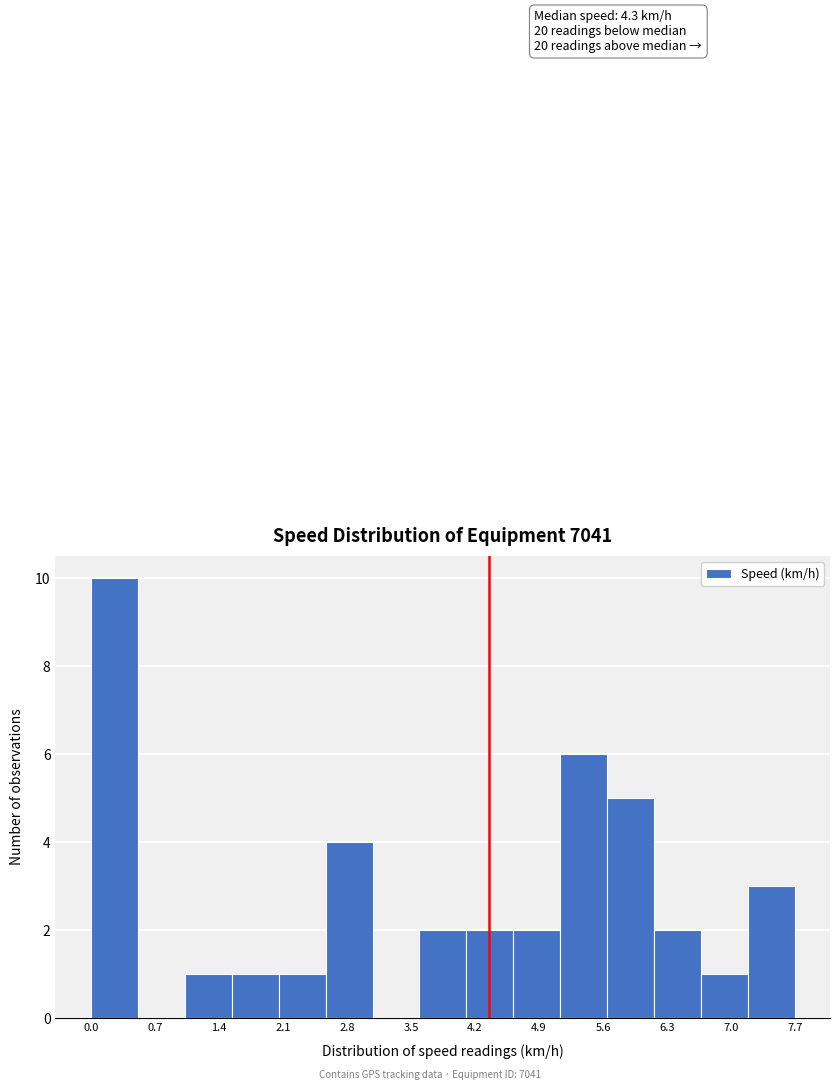

Which range on the x-axis has the tallest bar?

0.0 to 0.5